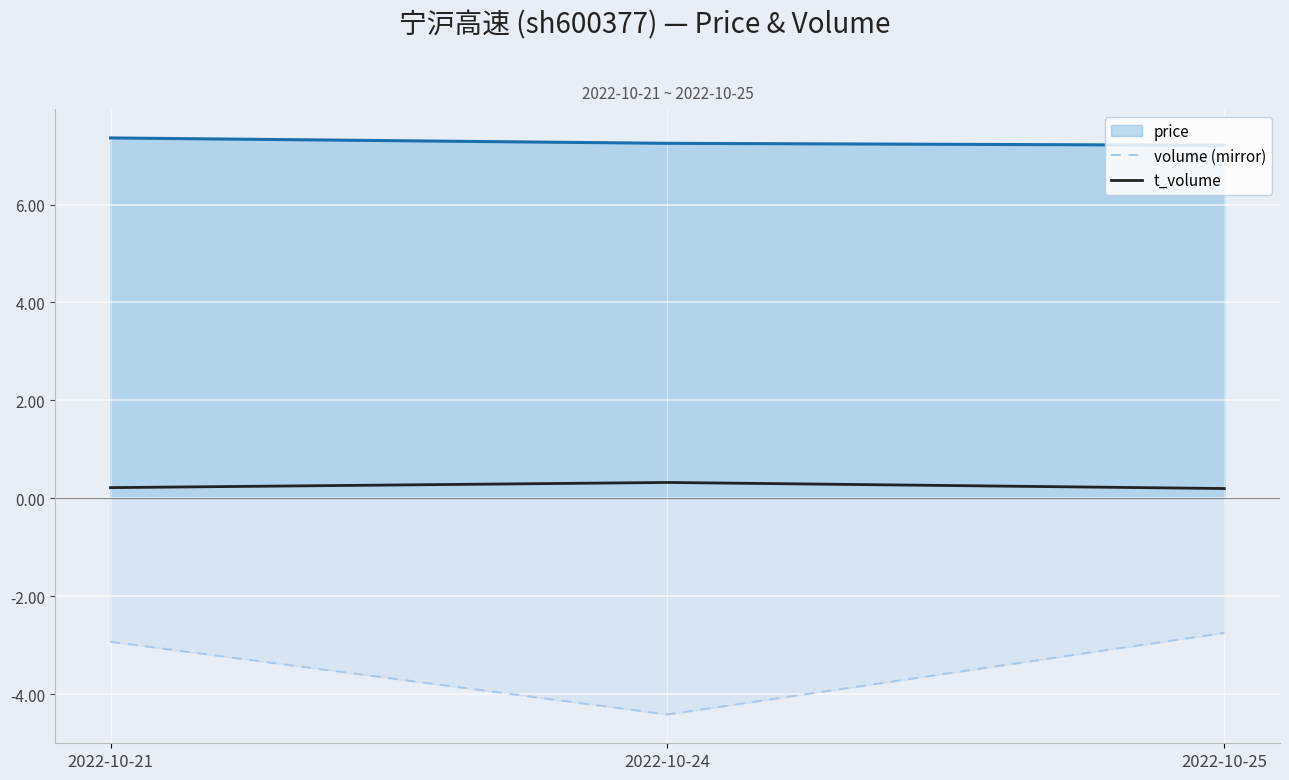

Where is volume (mirror) nearest to the value -3?

2022-10-21